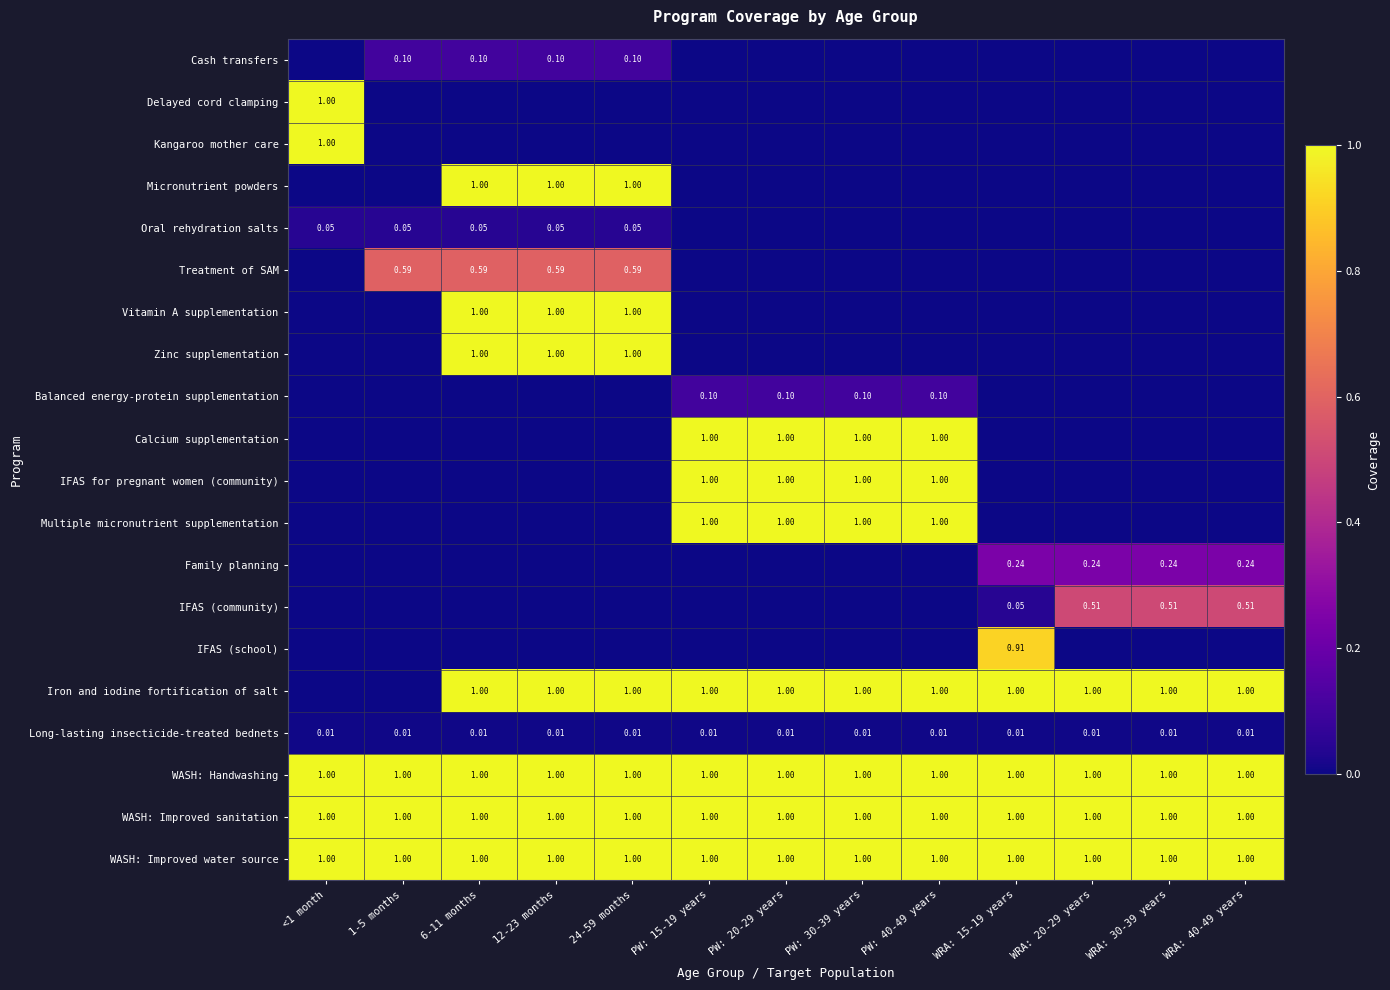

What is the spread (max minus min) of values at 24-59 months?

1.0